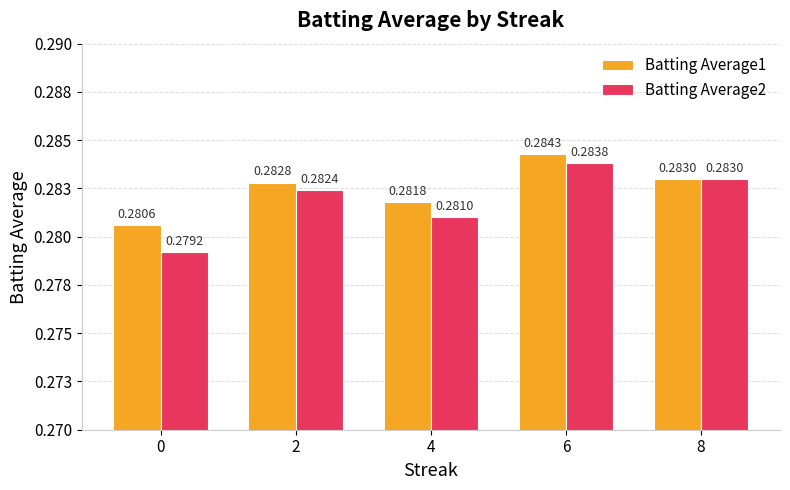

Are the bars grouped side by side (vs. stacked)?

Yes